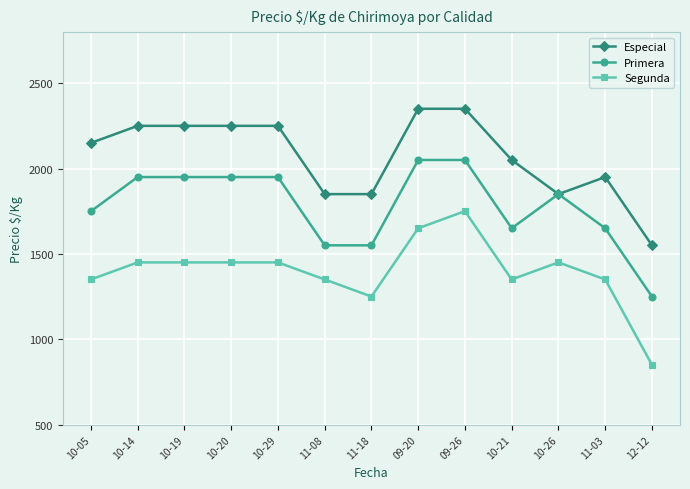

Where is Especial nearest to the value 1950?

11-03